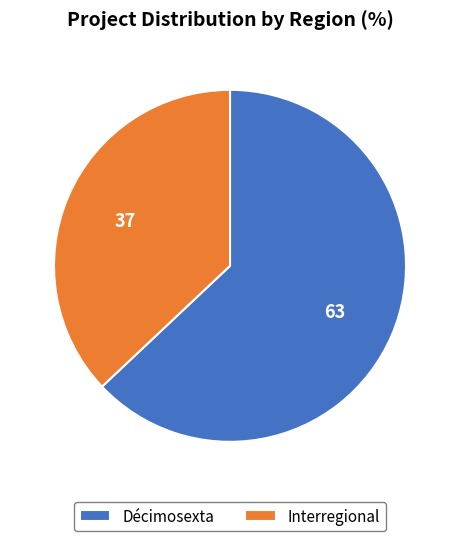

How many slices are in this pie chart?

2